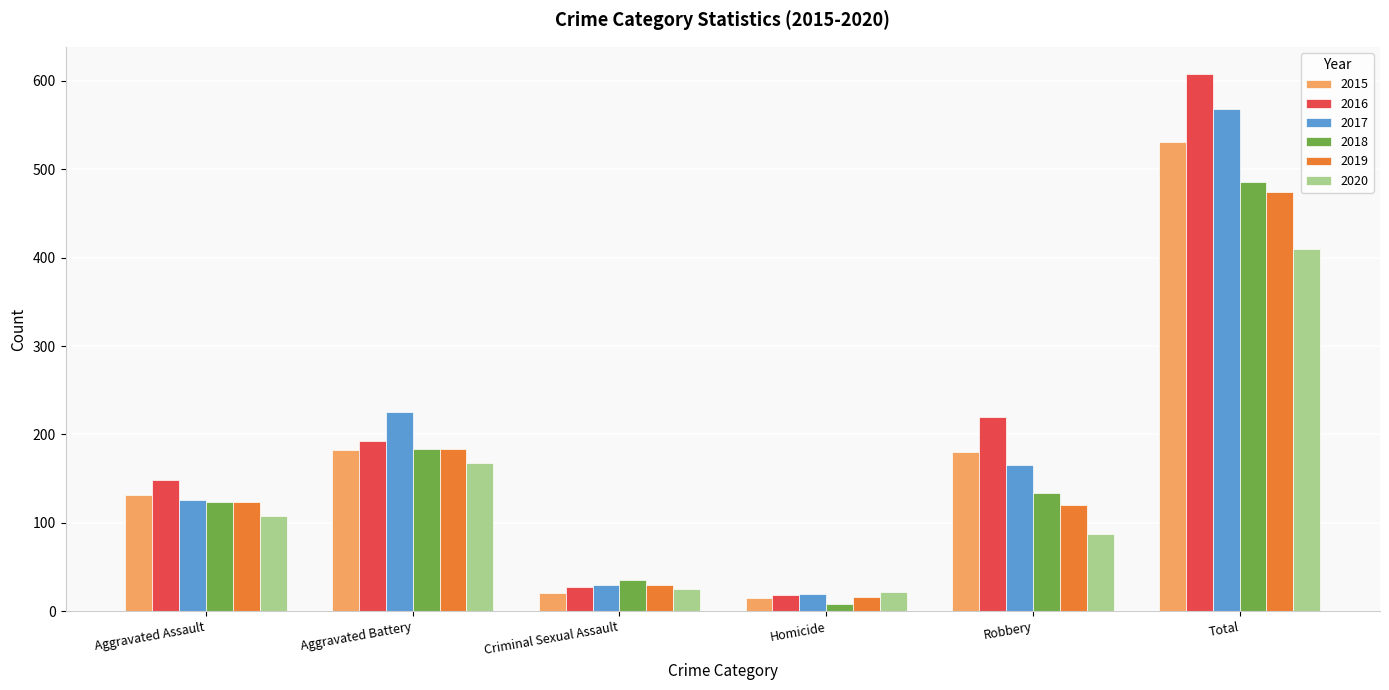

What is the label of the 3rd bar from the left?

Criminal Sexual Assault